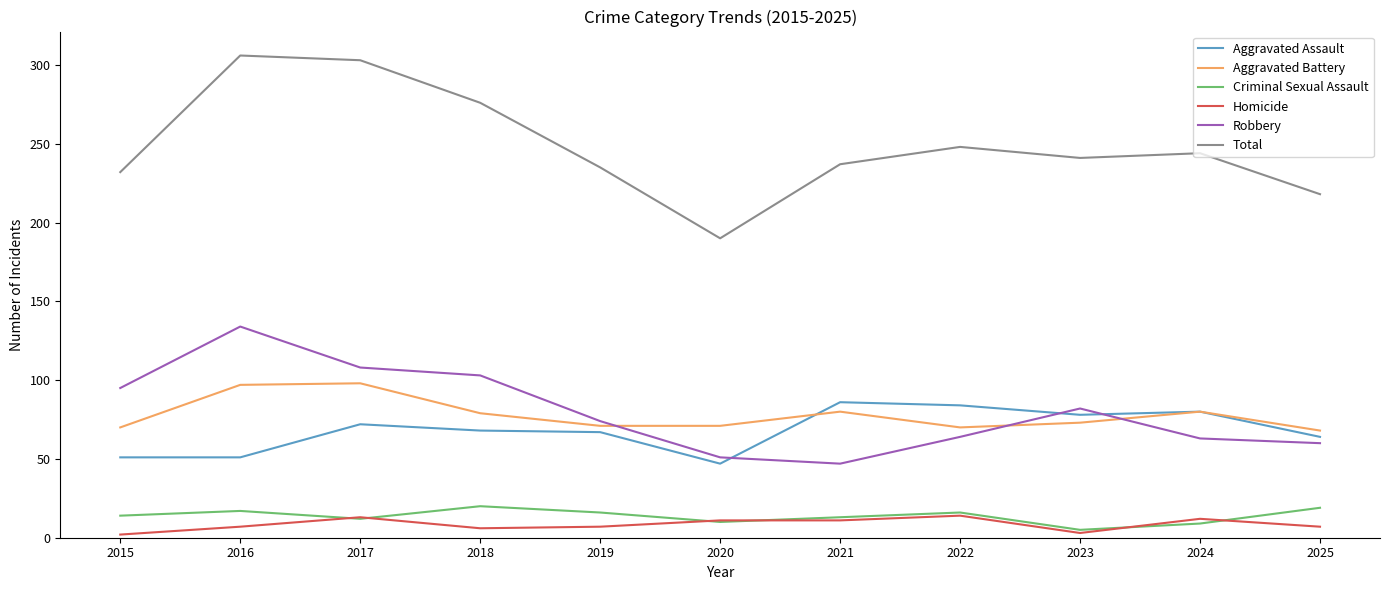

At which label is Total closest to 248?

2022